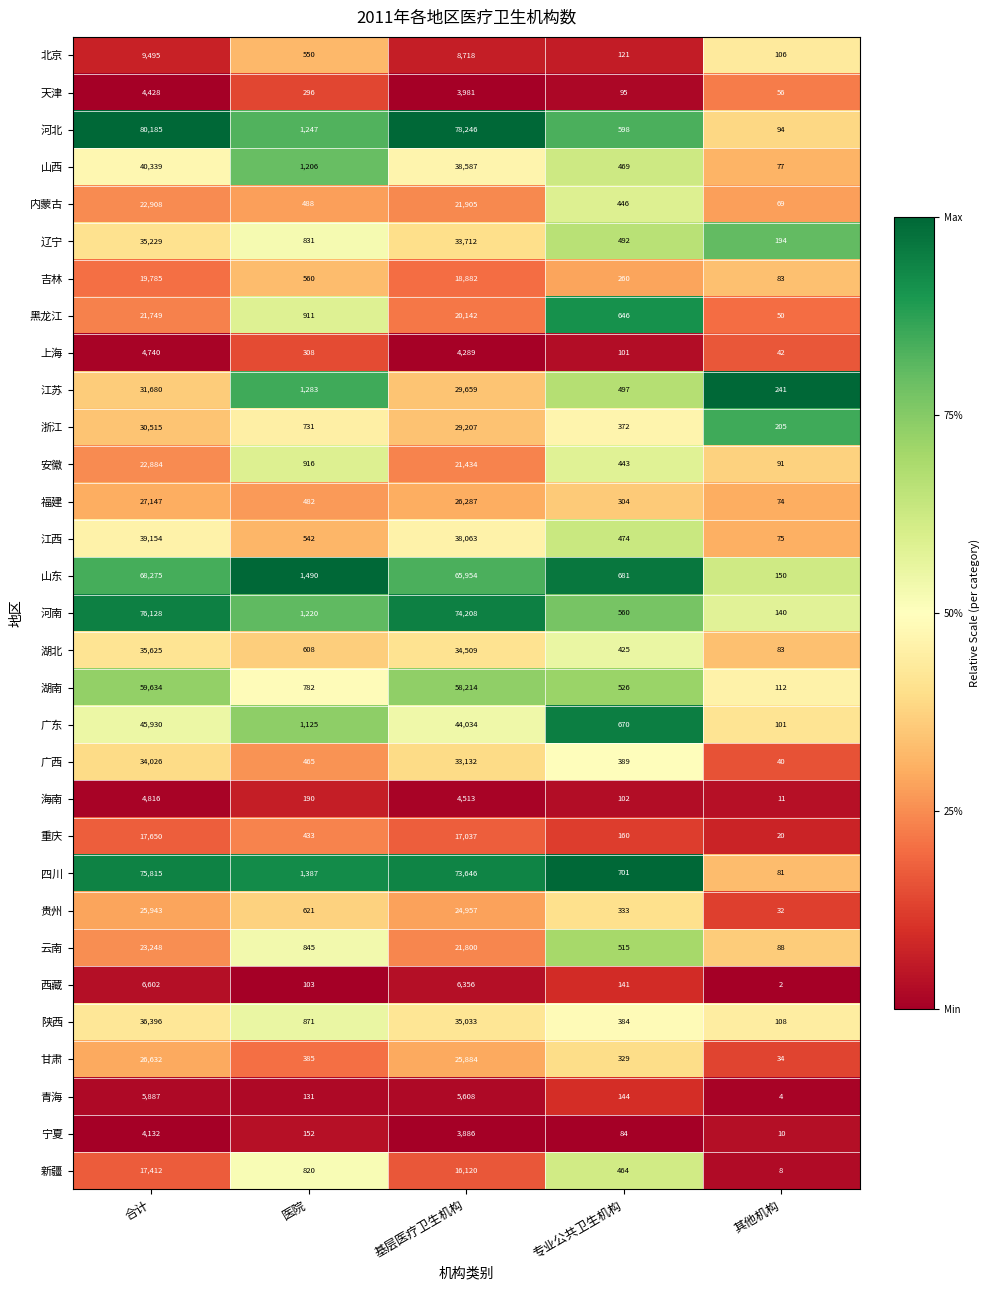

Read the 西藏 value at 专业公共卫生机构.

141